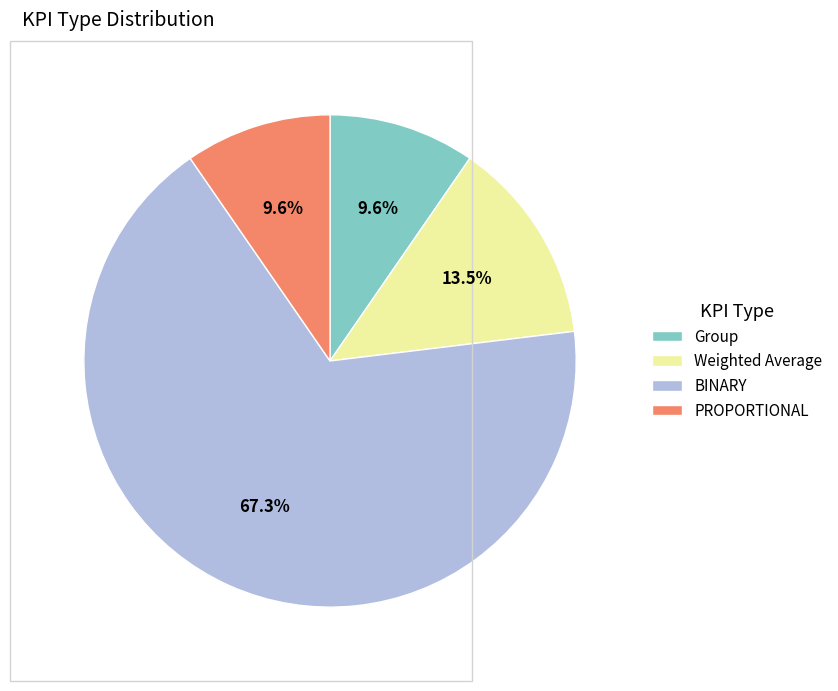

Is the sum of PROPORTIONAL and Group greater than half?

No